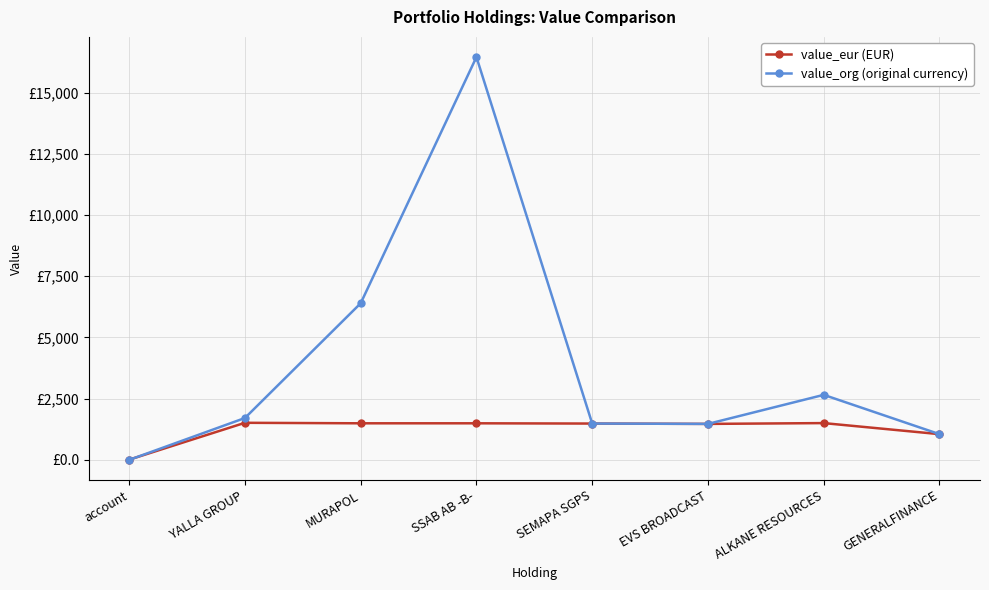

Reading left to right, what are all the values shown in this chart?

value_eur (EUR): 8.8	1515.0	1494.4	1494.5	1484.1	1470.0	1502.9	1050.8
value_org (original currency): 0.0	1710.5	6397.8	16456.4	1484.1	1470.0	2656.7	1050.8